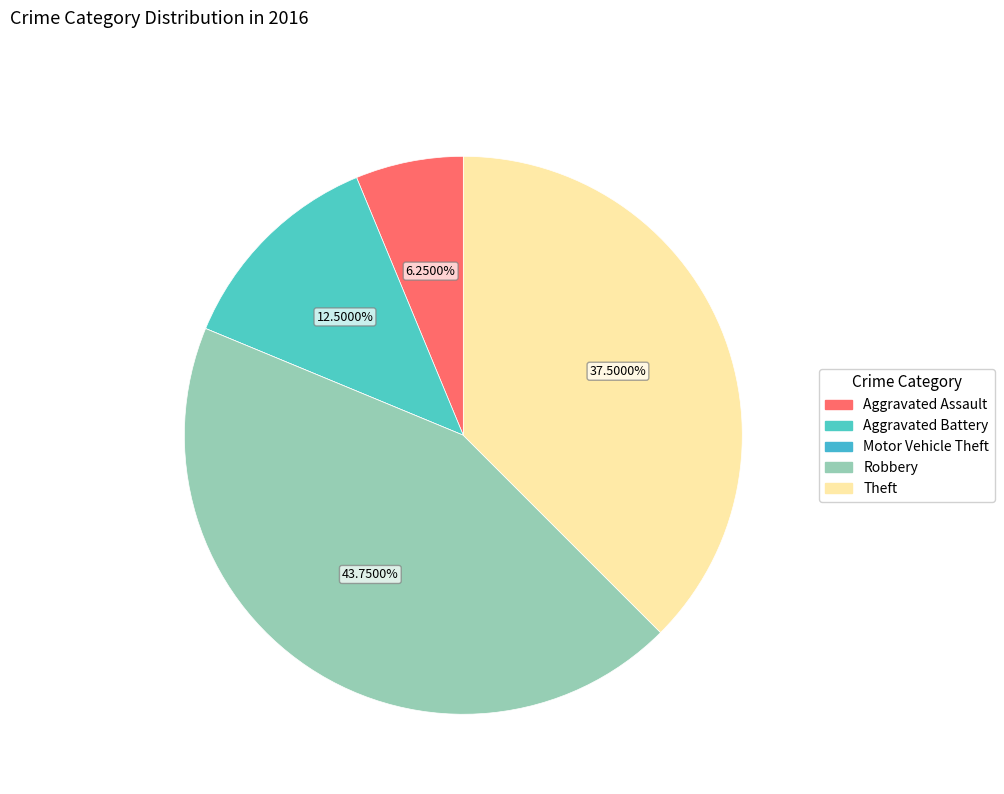

To the nearest percent, what is the difference between the largest and smallest slice percentages?

44%